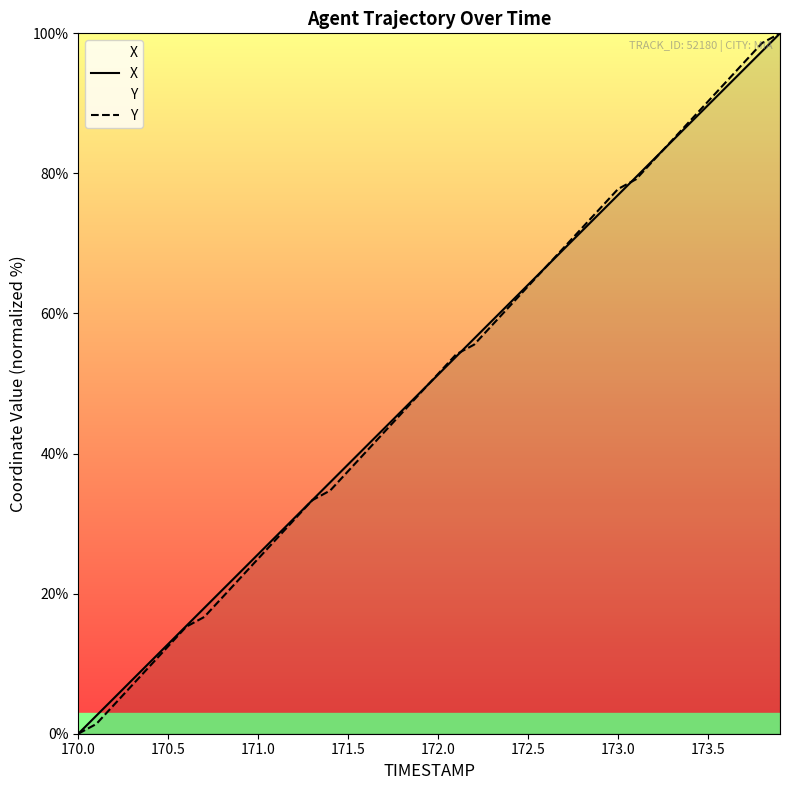

What are all the series names shown in the legend?

X, Y